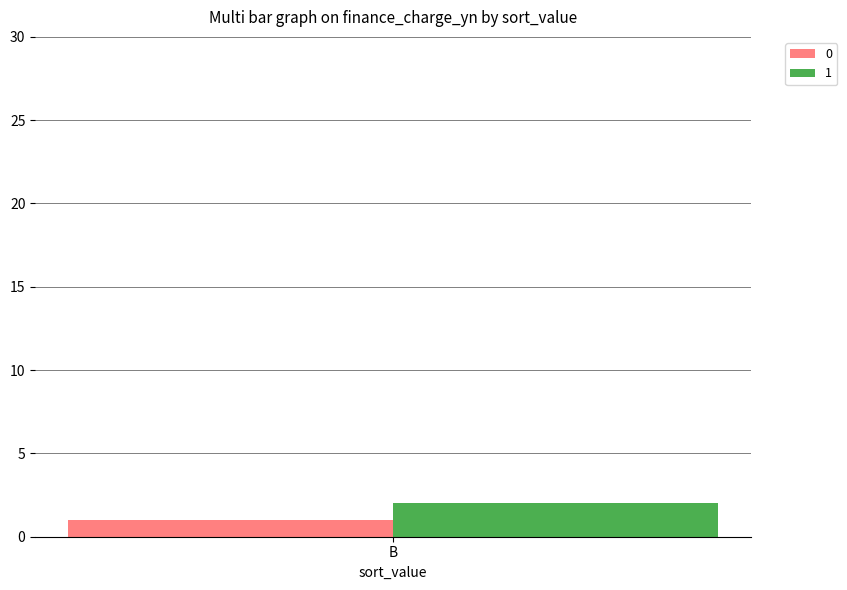

The 0 series shows 0 at B. True or false?

False